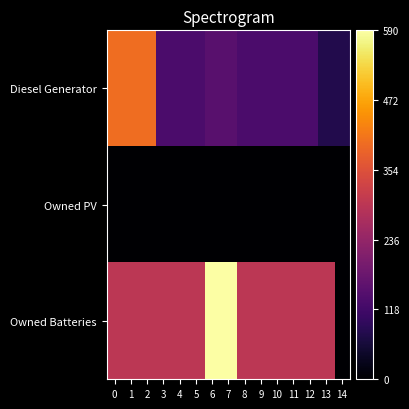

At which category is the sum across all series the highest?

6